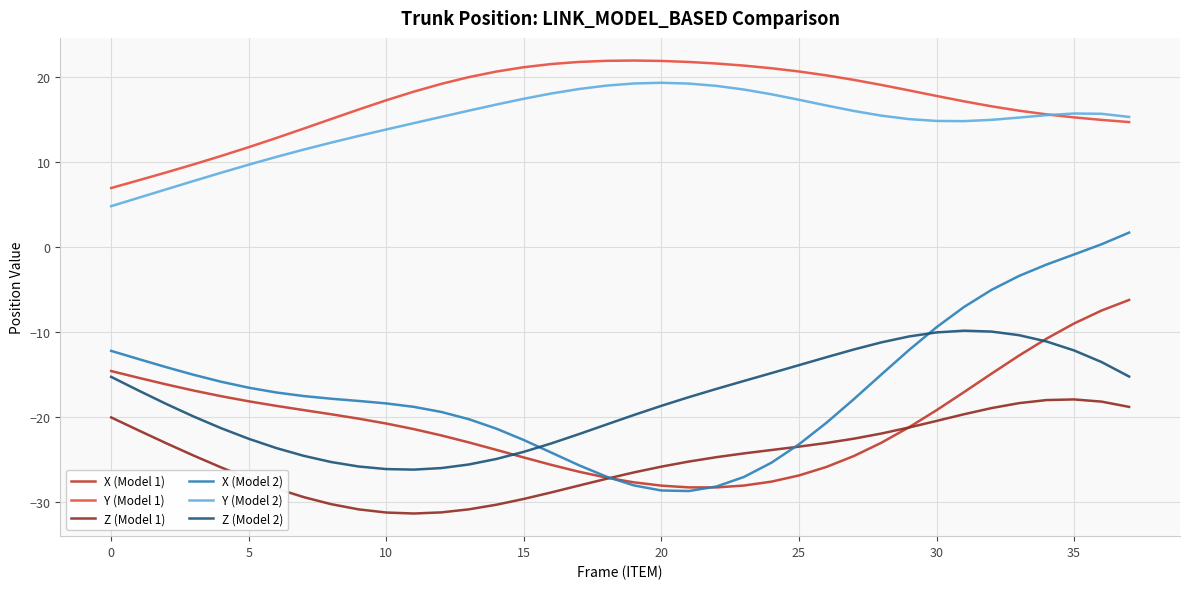

True or false: X (Model 1) and Y (Model 2) cross at least once.

False